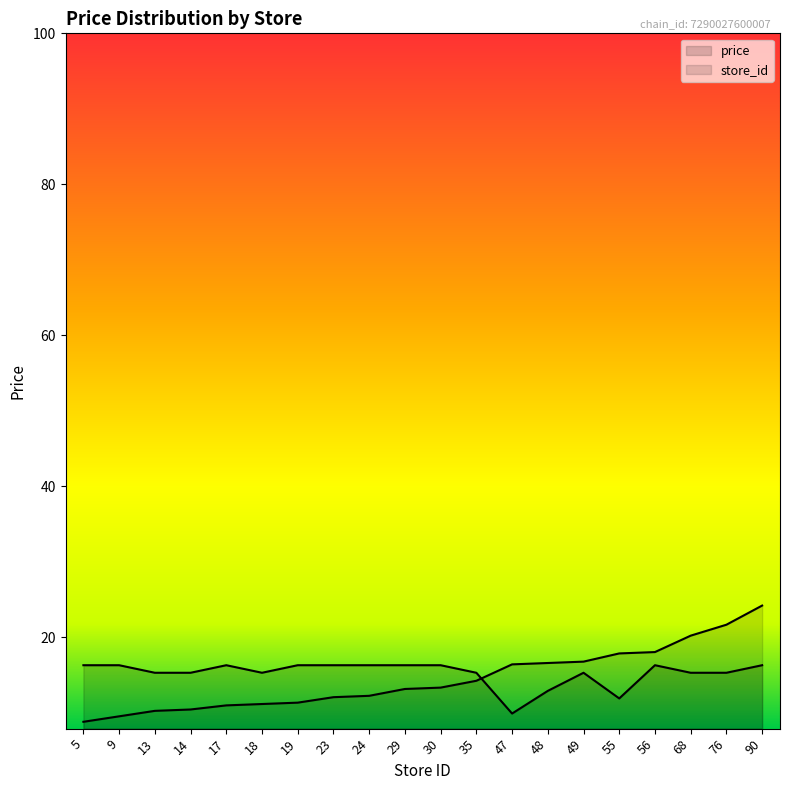

What is the minimum value shown in the chart?

8.8